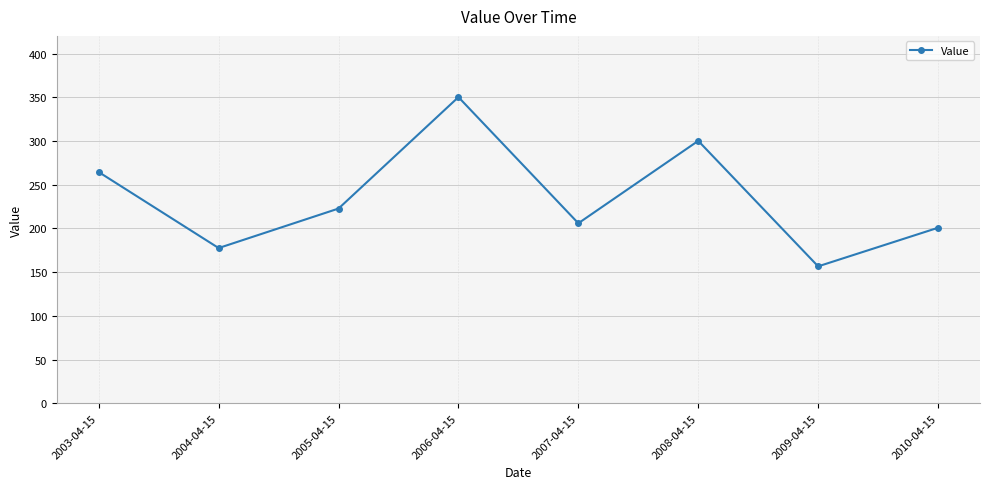

Which label corresponds to the largest value in the chart?

2006-04-15